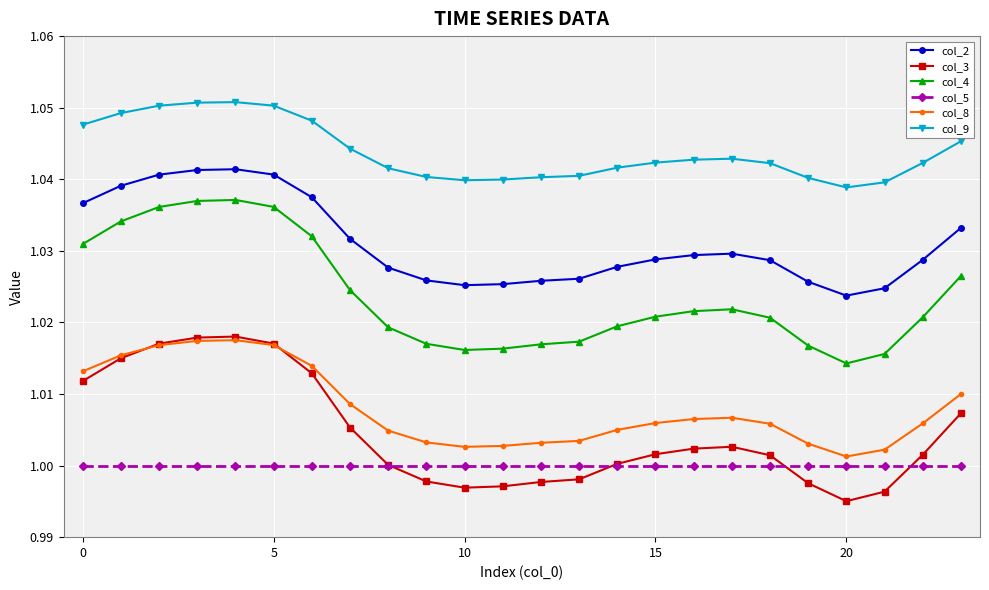

Which series has the largest total across all categories?

col_9